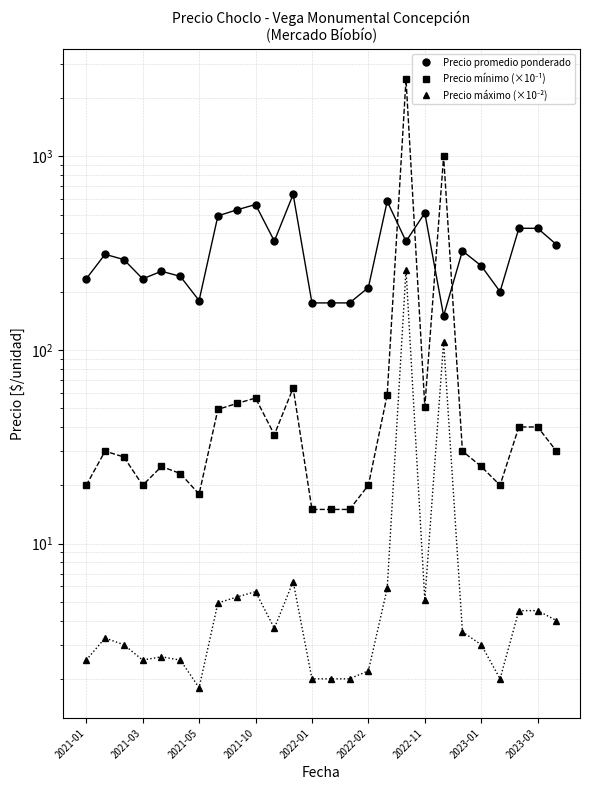

What position from the left is 2021-01?

1